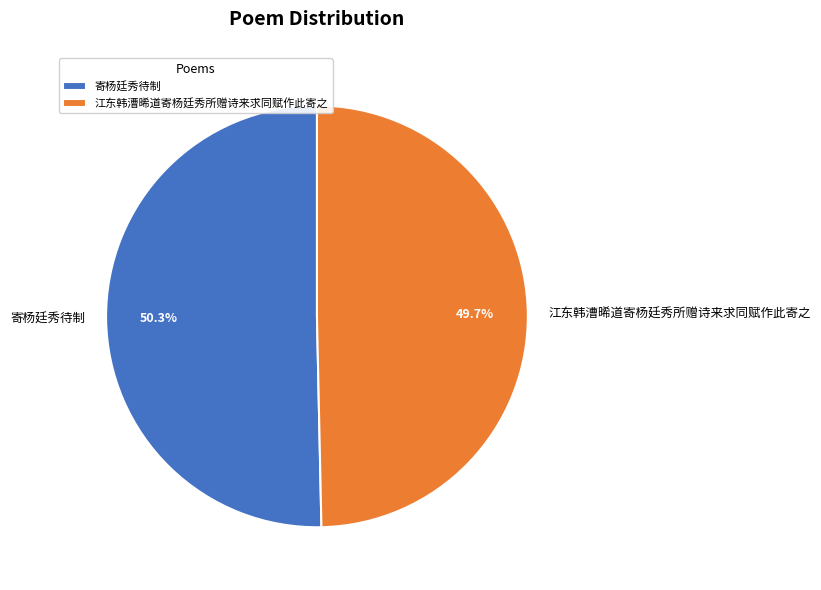

Does 江东韩漕晞道寄杨廷秀所赠诗来求同赋作此寄之 account for over 50% of the chart?

No